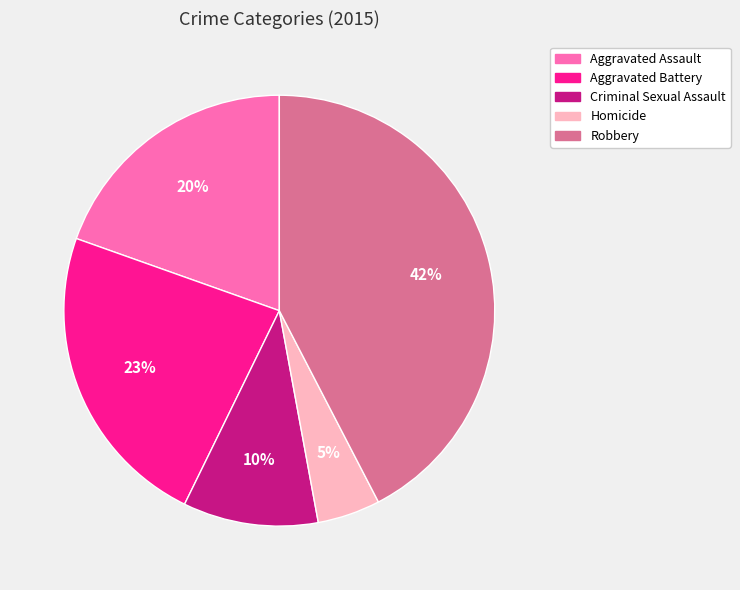

Rank the categories by value from highest to lowest.

Robbery, Aggravated Battery, Aggravated Assault, Criminal Sexual Assault, Homicide